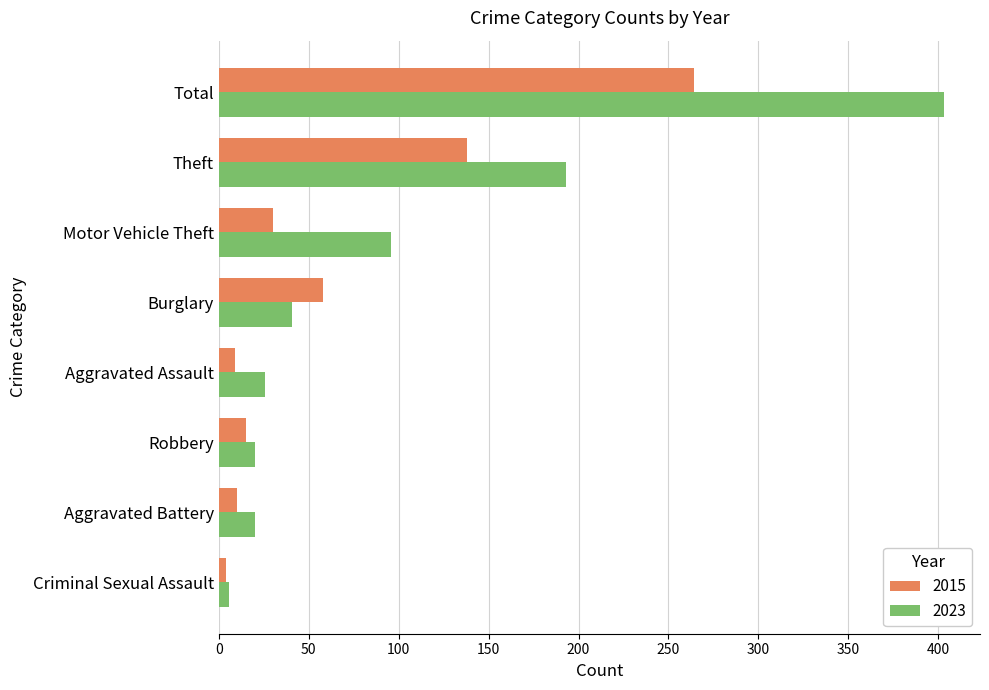

Which category has the lowest value across all series?

Criminal Sexual Assault